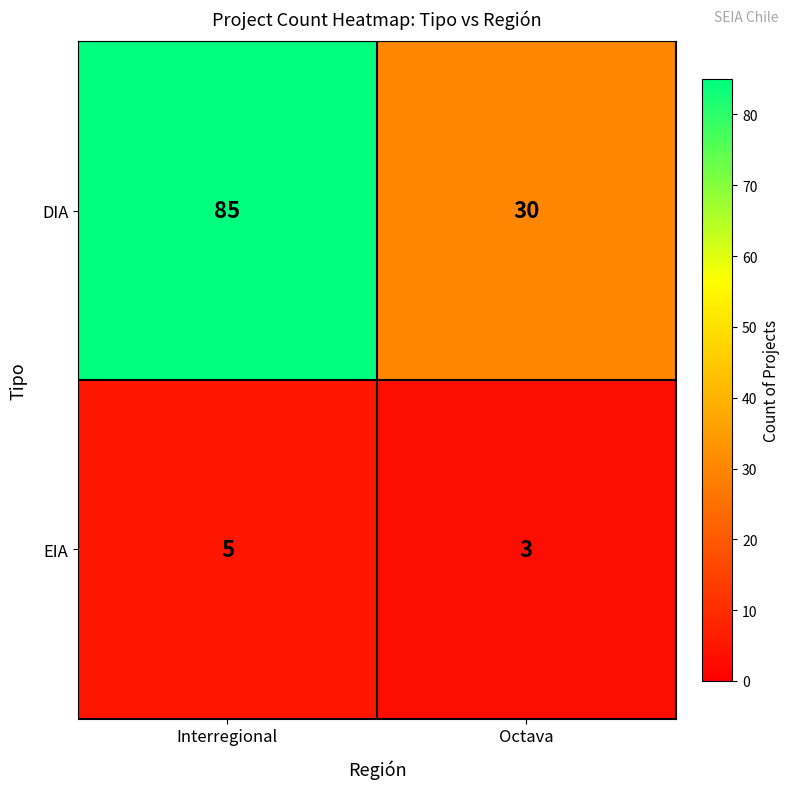

Between Interregional and Octava, which series saw the biggest shift?

DIA